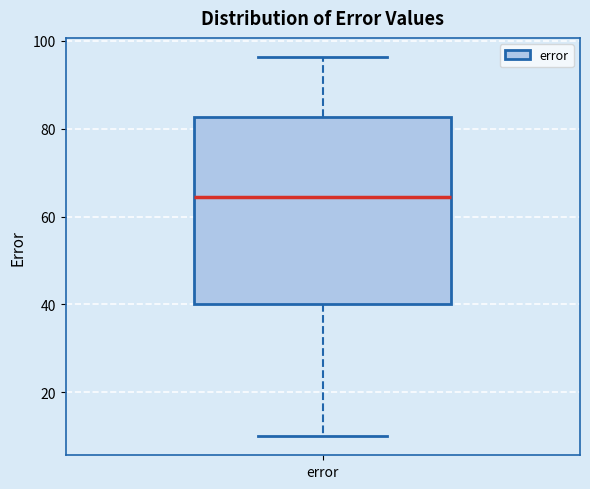

Read this box plot against the y-axis: the position of the median line, the range covered by the box, and the ends of both whiskers. The values are not printed on the chart, so give them approximately, as read against the axis.

median 64, box 40 to 82, whiskers 10 to 96